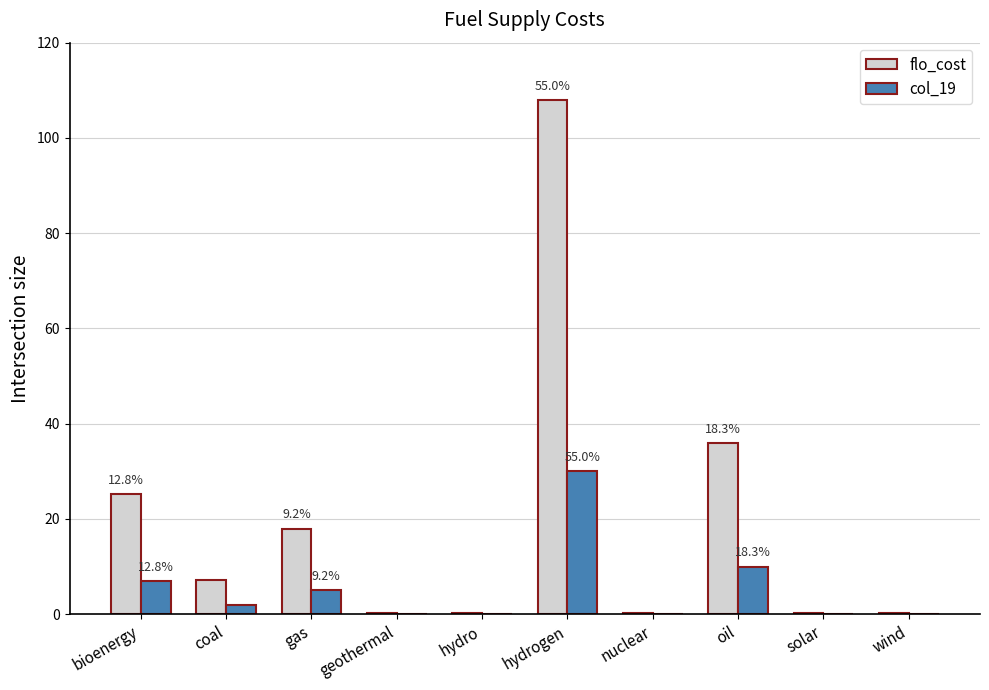

Where is flo_cost nearest to the value 54?

oil